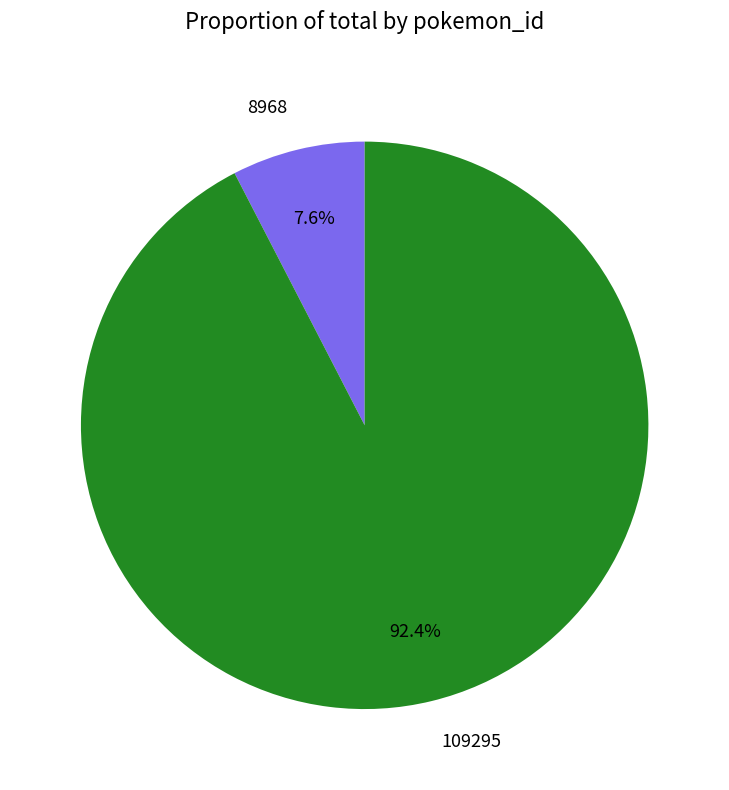

Between 109295 and 8968, which is larger?

109295